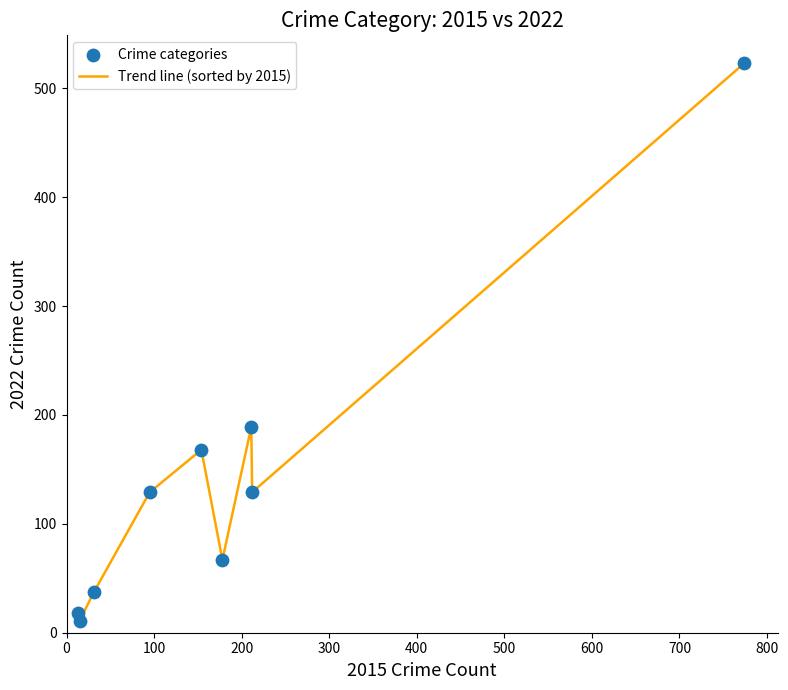

What is the greatest value displayed?

523